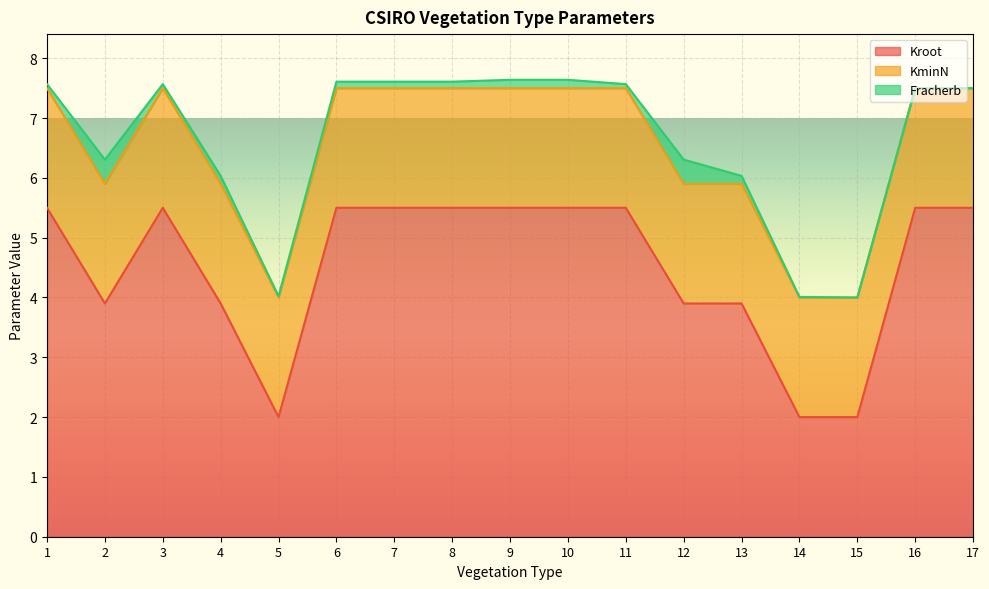

At how many categories does at least one series exceed 2?

14